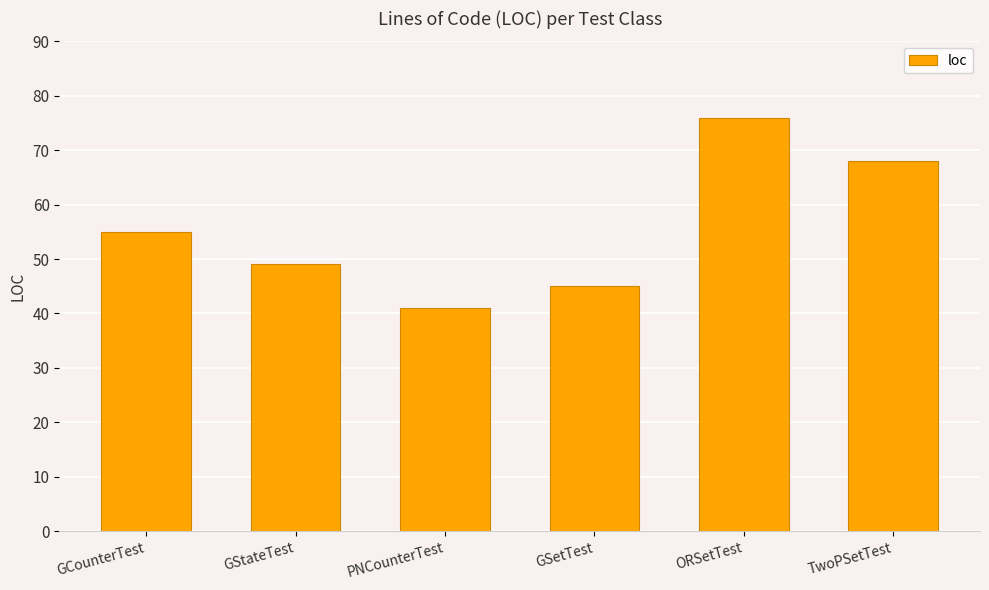

How many data points are less than 55?

3